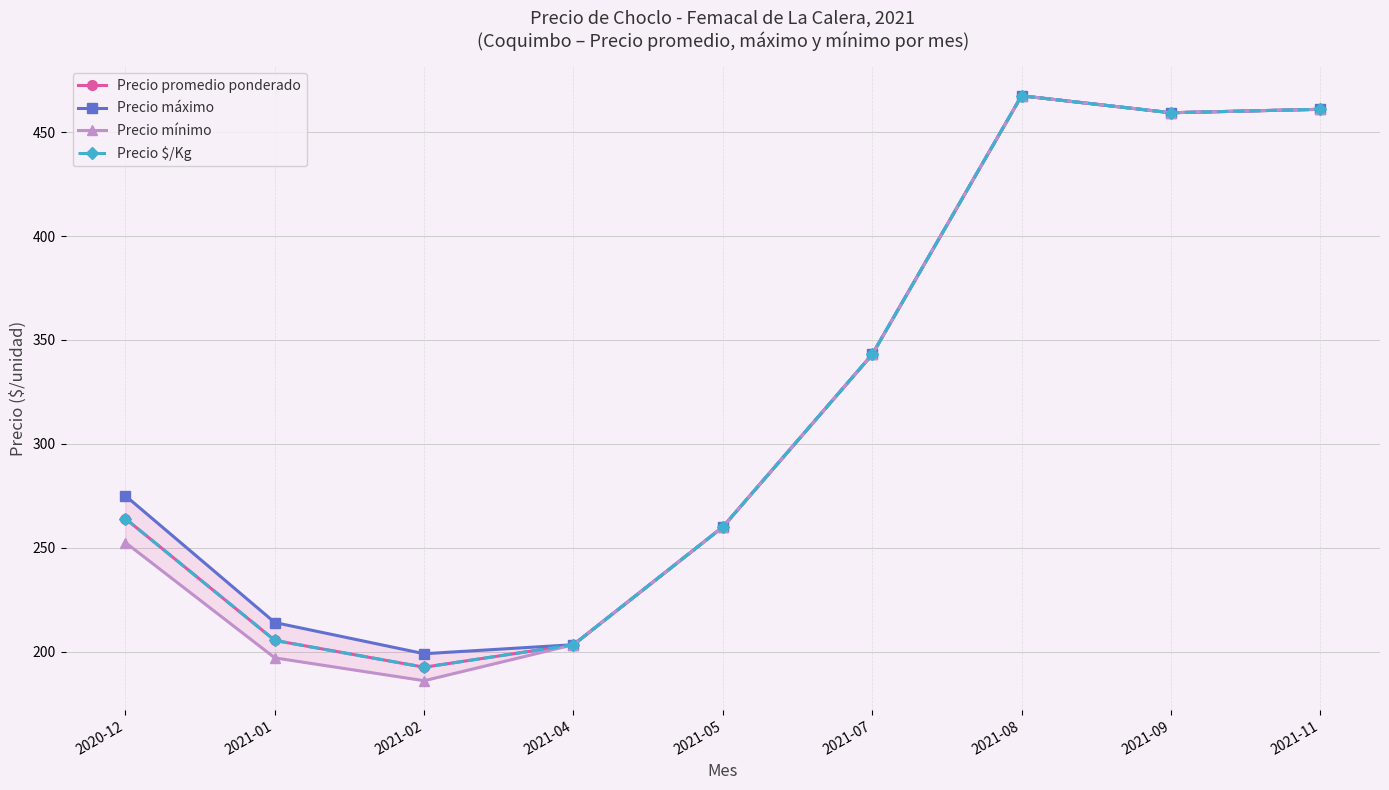

Read the Precio $/Kg value at 2021-09.

459.3